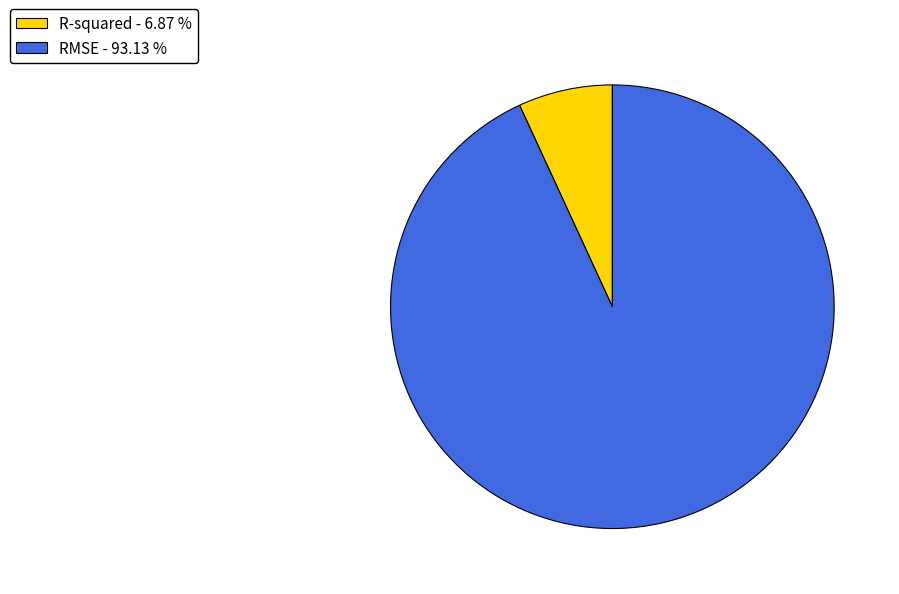

How many segments does this pie chart have?

2